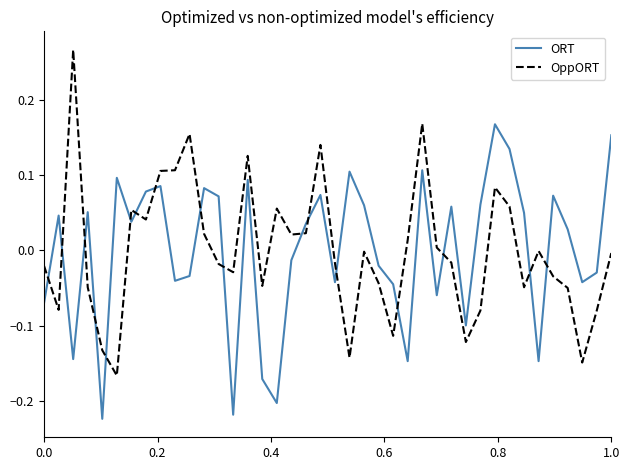

List the series in order of their peak value, lowest first.

ORT, OppORT